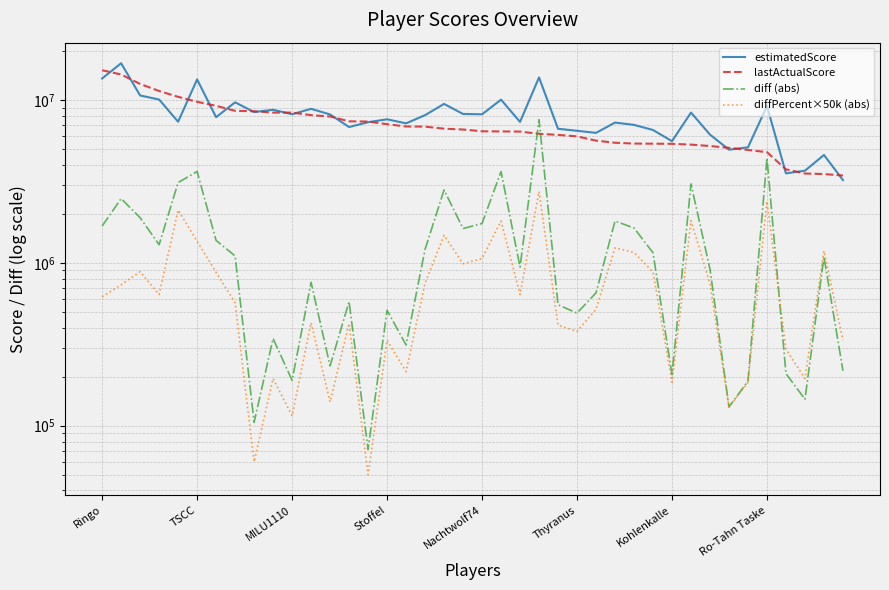

What is the smallest value displayed?

50000.0